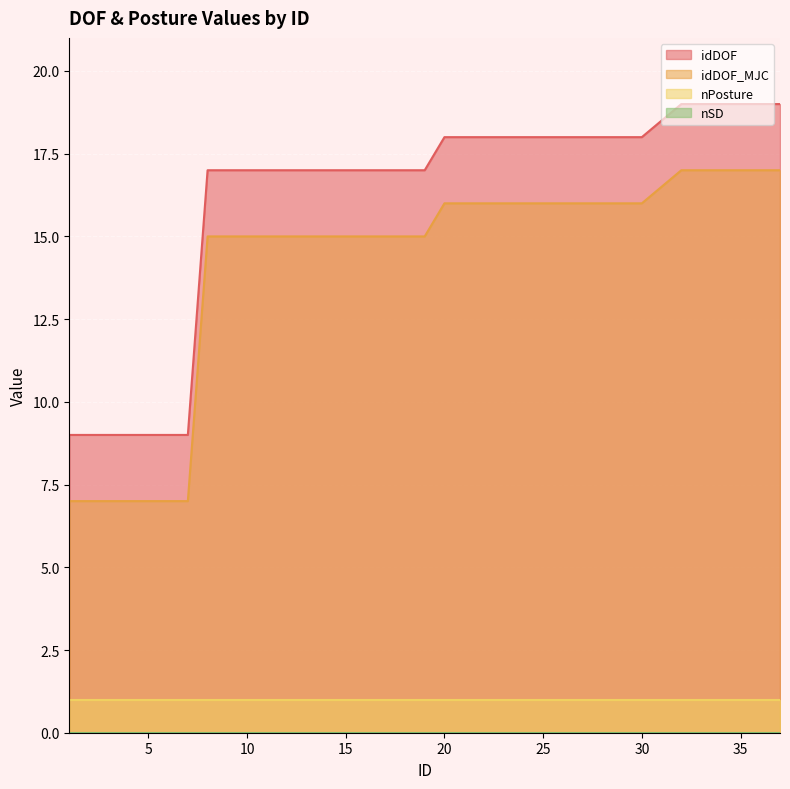

What value does the idDOF_MJC series have at 14, to the nearest 10?

20